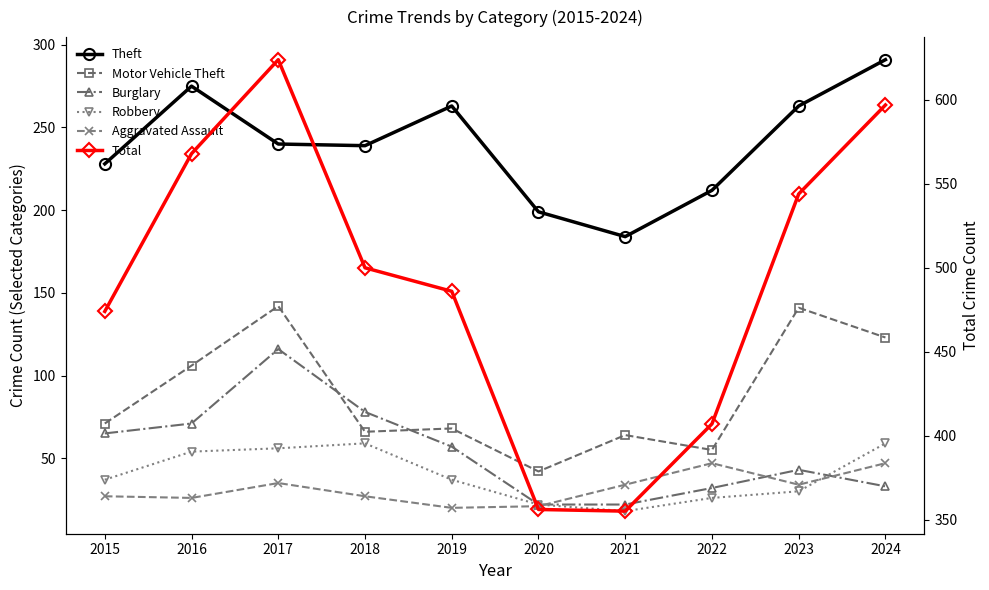

Reading right to left, extract all data points from this chart.

Theft: 2024=291	2023=263	2022=212	2021=184	2020=199	2019=263	2018=239	2017=240	2016=275	2015=228
Motor Vehicle Theft: 2024=123	2023=141	2022=55	2021=64	2020=42	2019=68	2018=66	2017=142	2016=106	2015=71
Burglary: 2024=33	2023=43	2022=32	2021=22	2020=22	2019=57	2018=78	2017=116	2016=71	2015=65
Robbery: 2024=59	2023=30	2022=26	2021=18	2020=22	2019=37	2018=59	2017=56	2016=54	2015=37
Aggravated Assault: 2024=47	2023=34	2022=47	2021=34	2020=21	2019=20	2018=27	2017=35	2016=26	2015=27
Total: 2024=597	2023=544	2022=407	2021=355	2020=356	2019=486	2018=500	2017=624	2016=568	2015=474